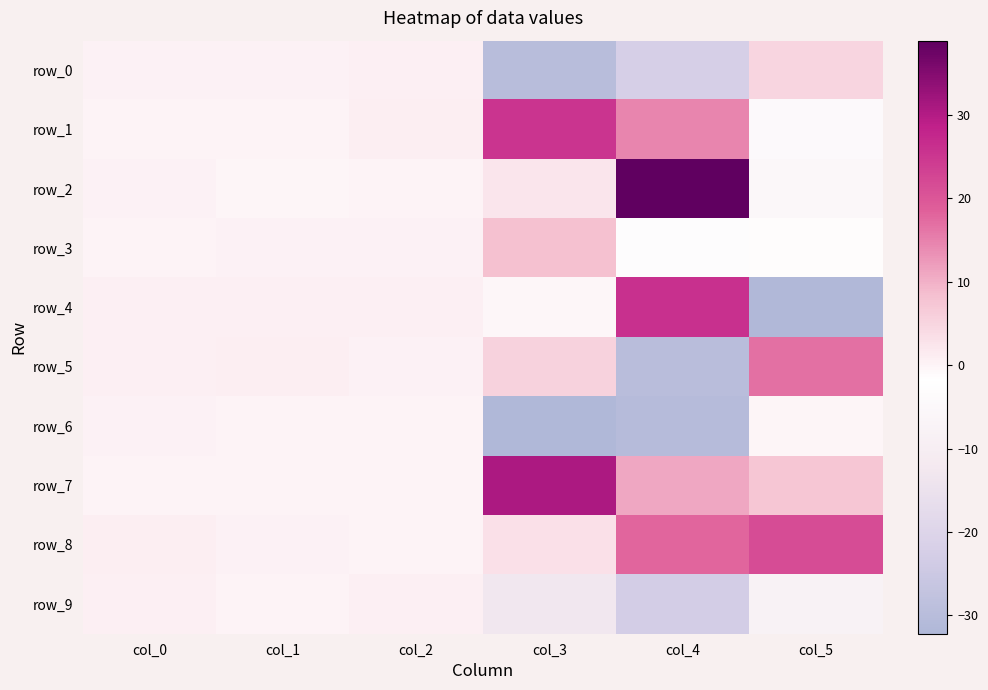

True or false: row_0 has a value of -34.8 at col_4.

False